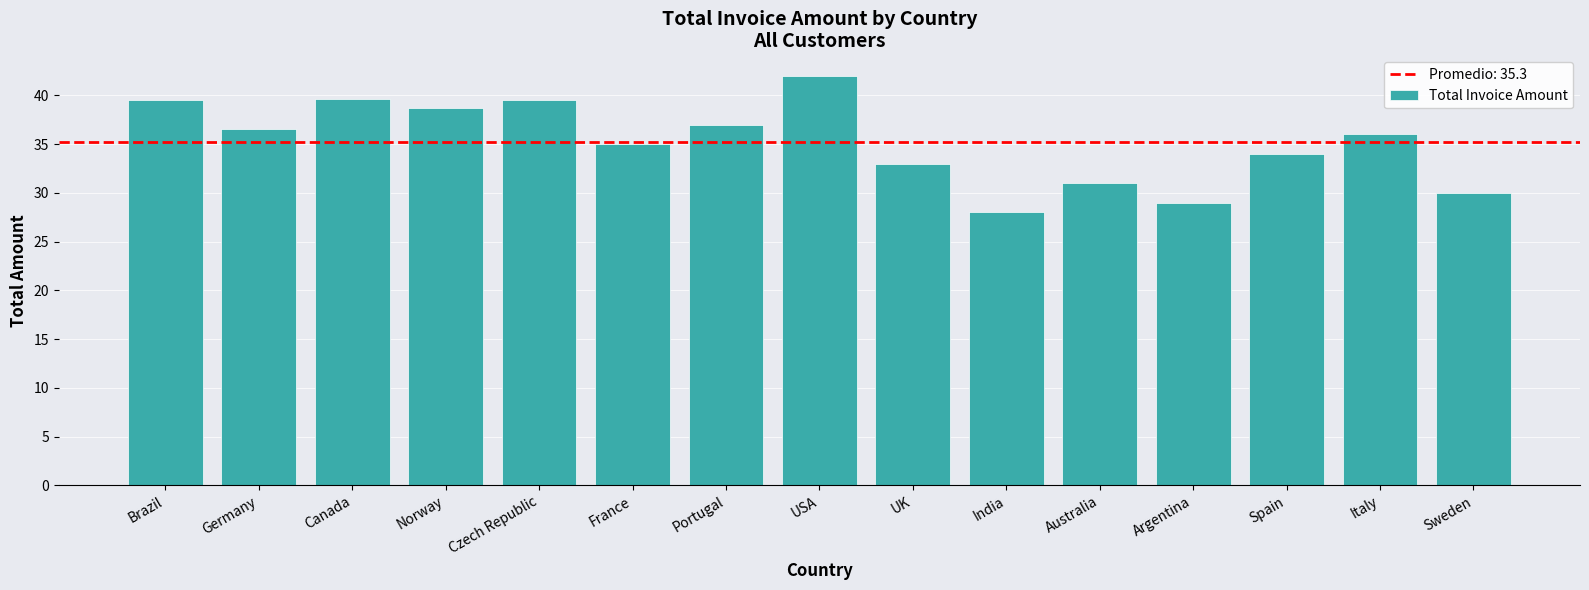

What is the average value?

35.3